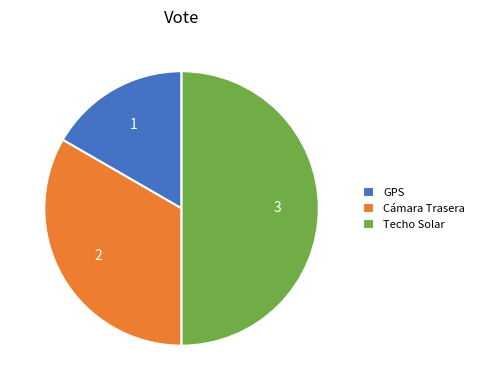

Does Cámara Trasera account for over 50% of the chart?

No